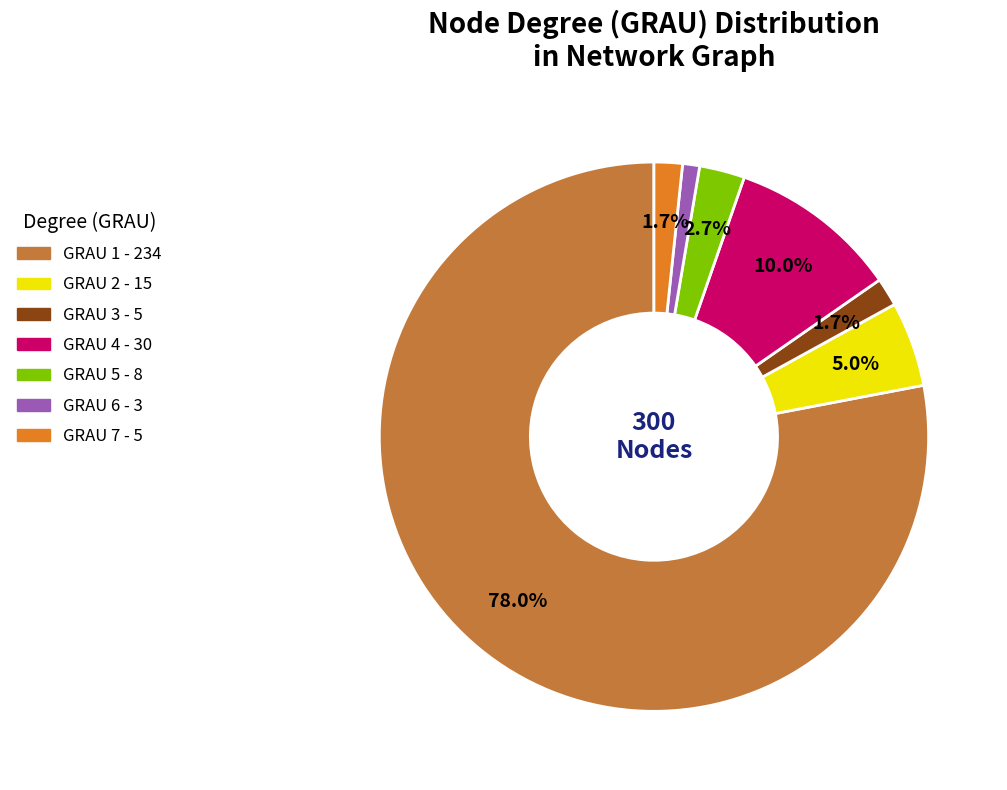

Does any single category account for the majority?

Yes